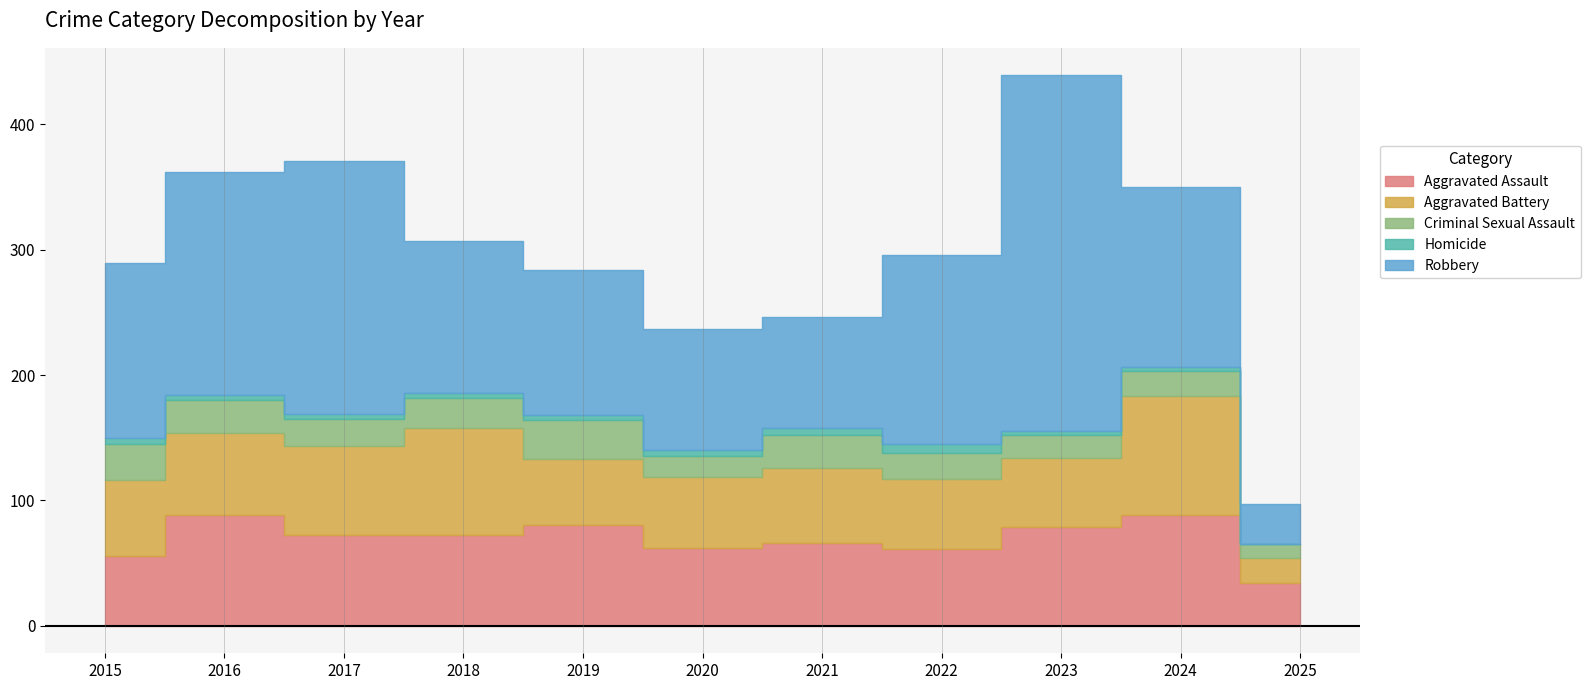

Reading left to right, extract all data points from this chart.

Aggravated Assault: 56	88	72	72	80	62	66	61	79	88	34
Aggravated Battery: 60	66	71	86	53	57	60	56	55	95	20
Criminal Sexual Assault: 29	26	22	24	31	16	26	21	18	20	11
Homicide: 5	4	4	4	4	5	6	7	3	3	0
Robbery: 139	178	202	121	116	97	88	151	284	144	32